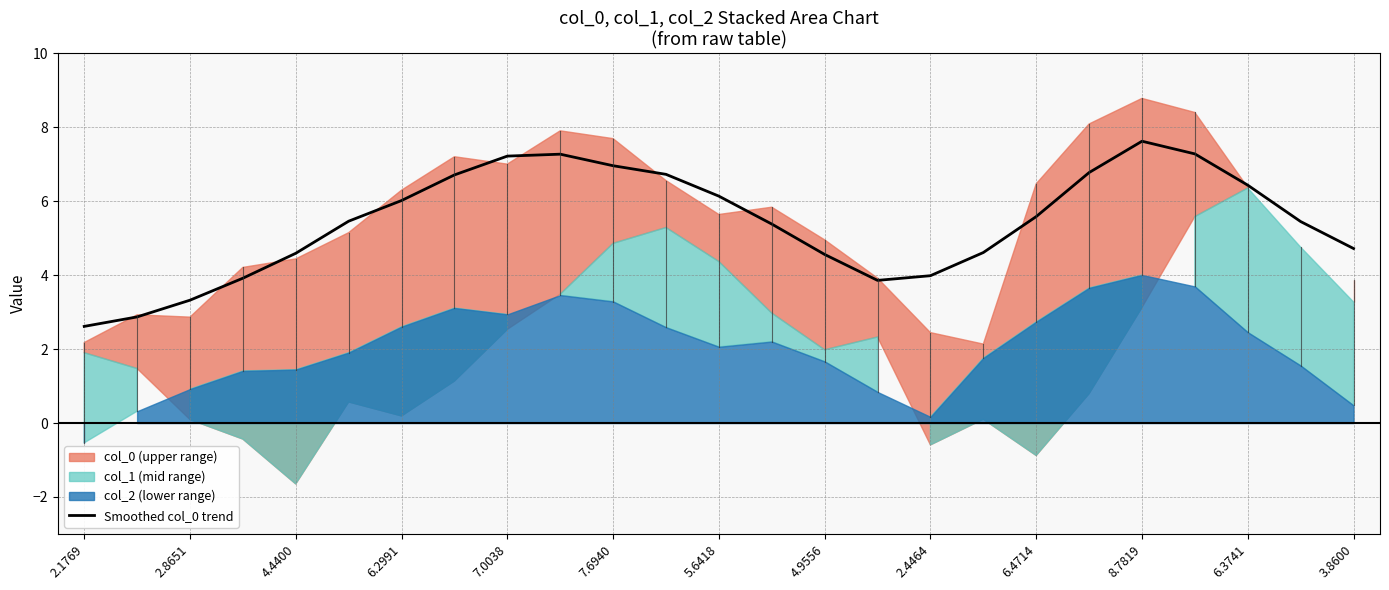

Is it true that Smoothed col_0 trend equals 9.5 at 6.4714?

False